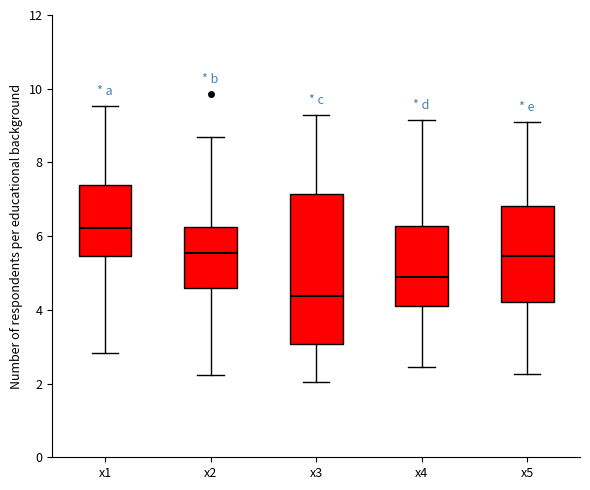

Which box's median line is the lowest?

x3